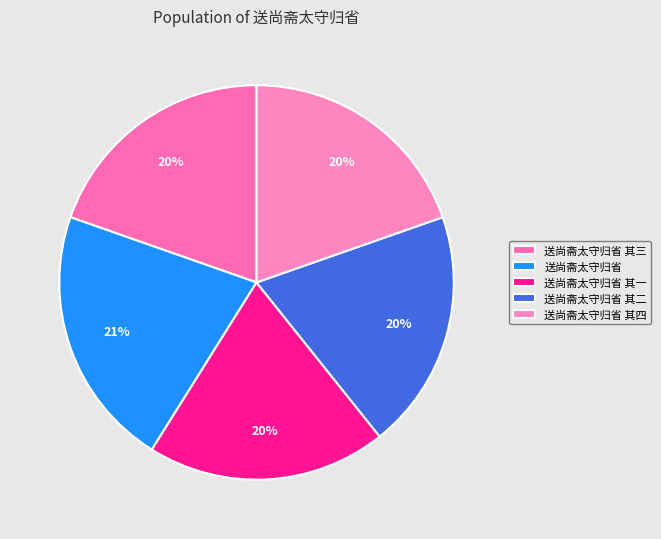

Rank the categories by value from highest to lowest.

送尚斋太守归省, 送尚斋太守归省 其四, 送尚斋太守归省 其三, 送尚斋太守归省 其二, 送尚斋太守归省 其一